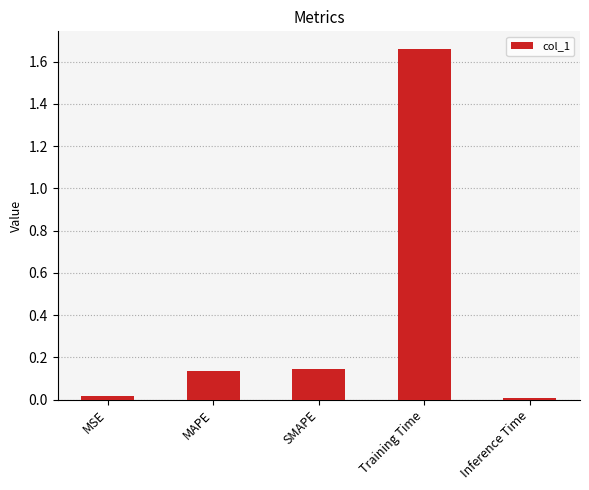

Does the chart contain stacked bars?

No